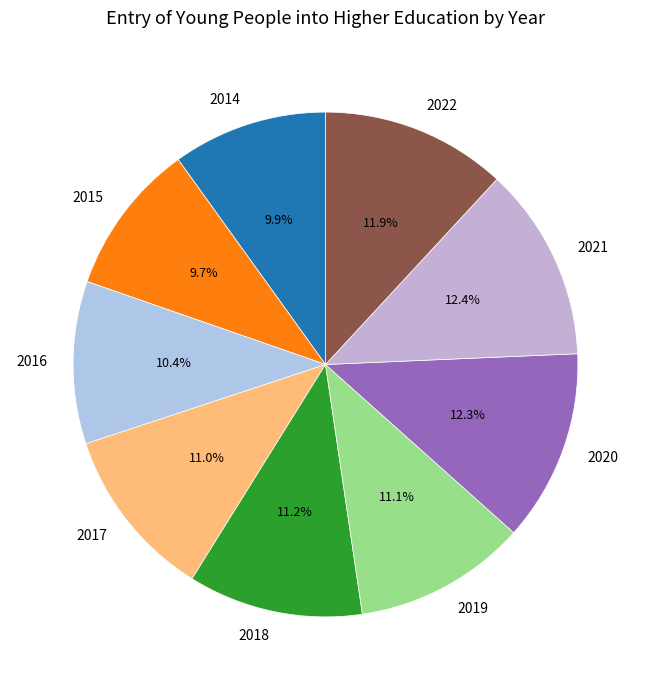

What portion of the pie excludes 2022?

88.1%